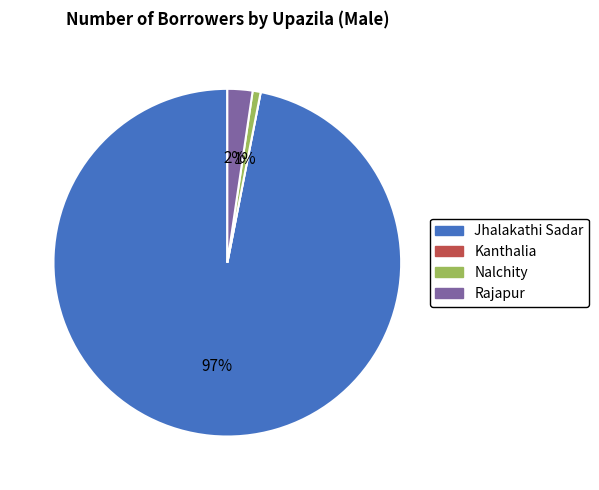

Which has a higher value, Jhalakathi Sadar or Rajapur?

Jhalakathi Sadar